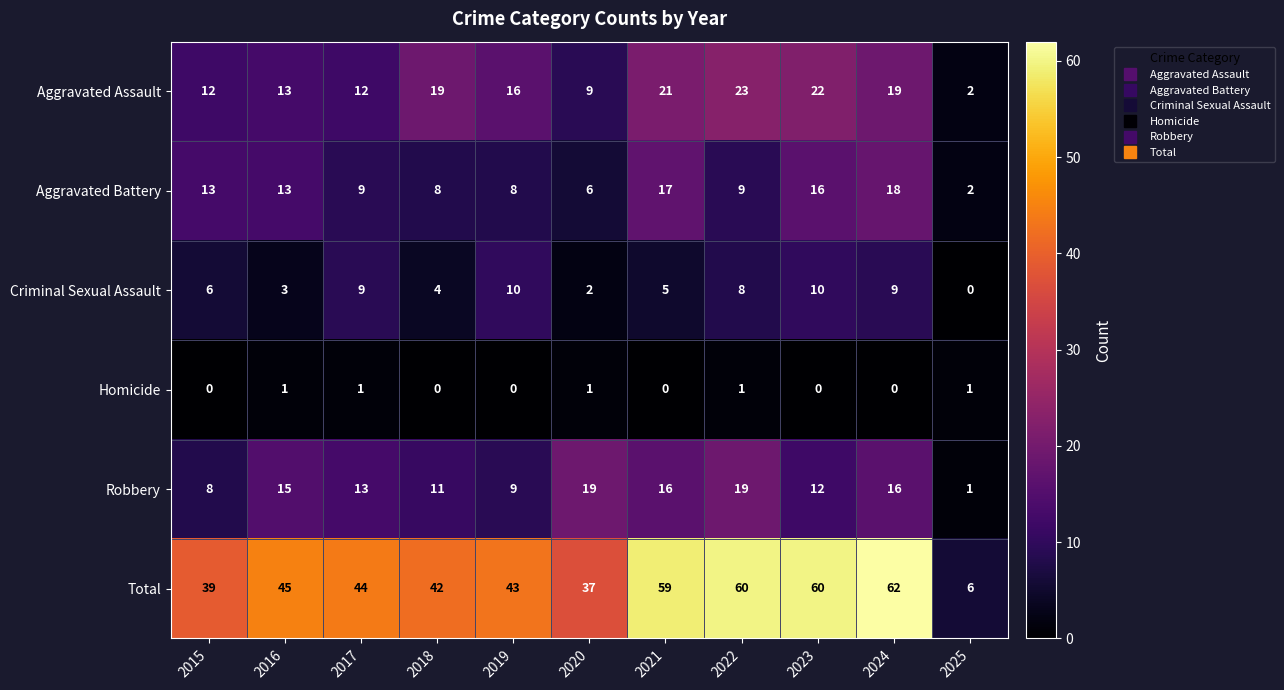

How many data points does each series have?

11